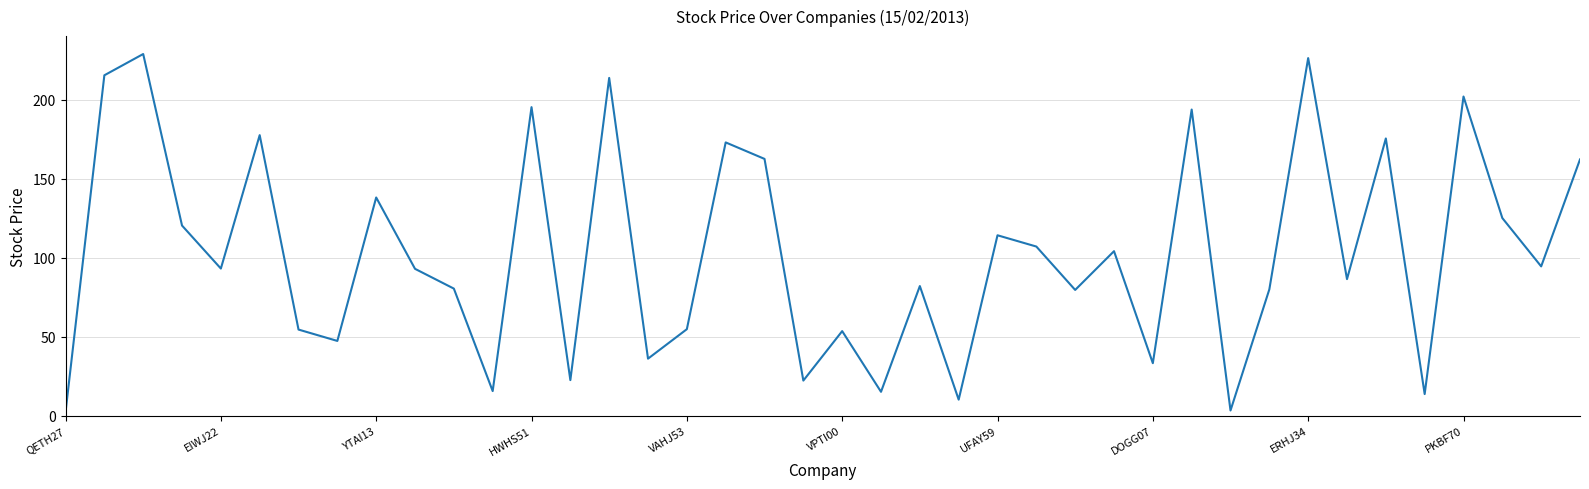

What is the difference between the maximum and minimum values?

226.7